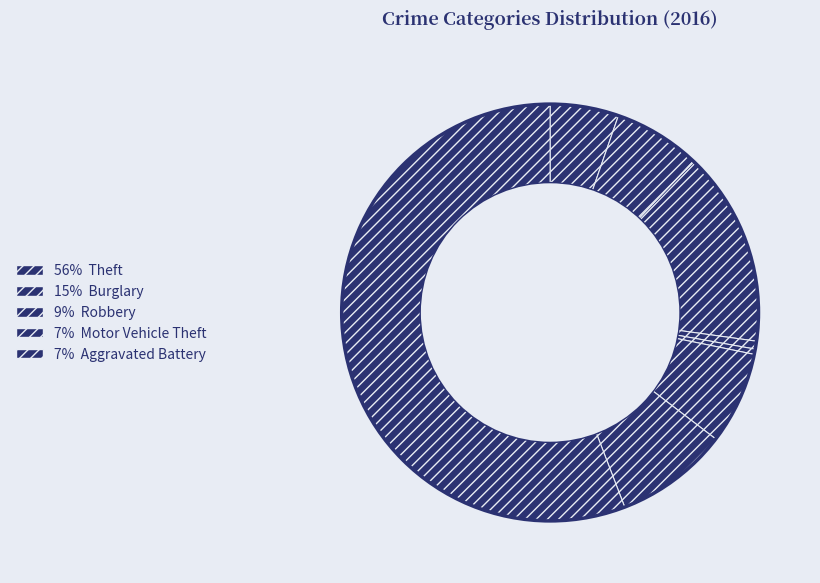

What is the majority slice?

Theft